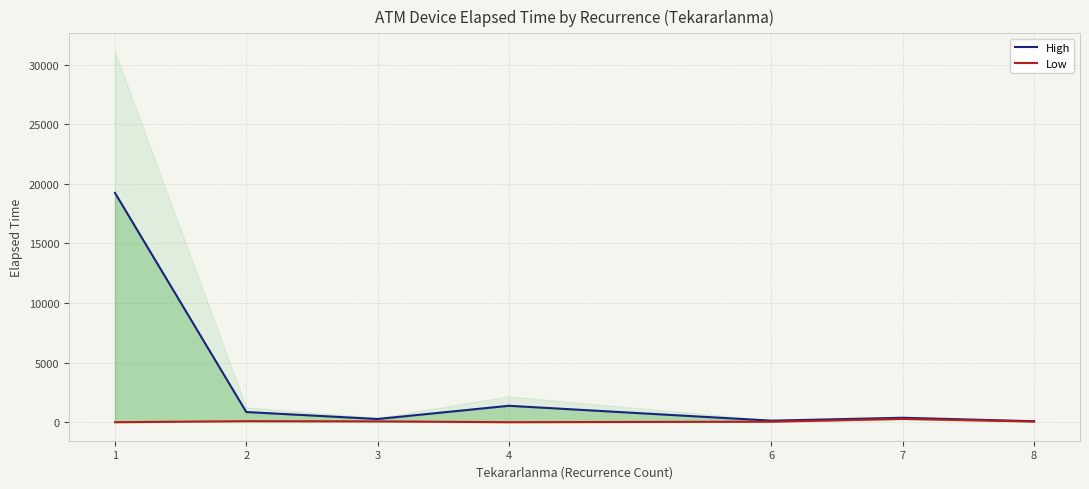

Reading left to right, what are all the values shown in this chart?

High: 1=19242.1	2=854.3	3=268.8	4=1378.4	6=130.0	7=373.8	8=80.5
Low: 1=0.0	2=86.8	3=68.7	4=0.0	6=45.0	7=276.2	8=59.5